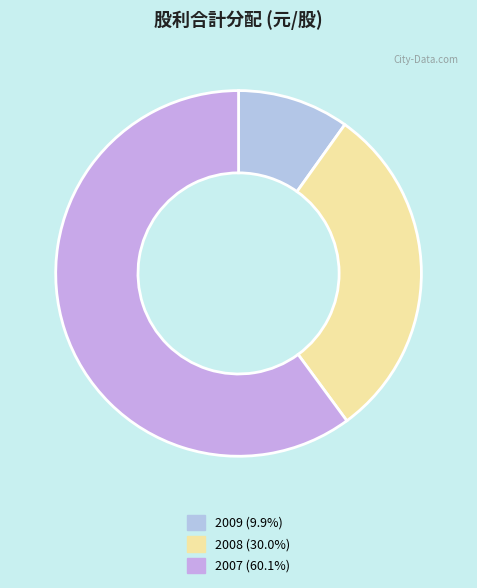

Rank the categories by value from highest to lowest.

2007, 2008, 2009